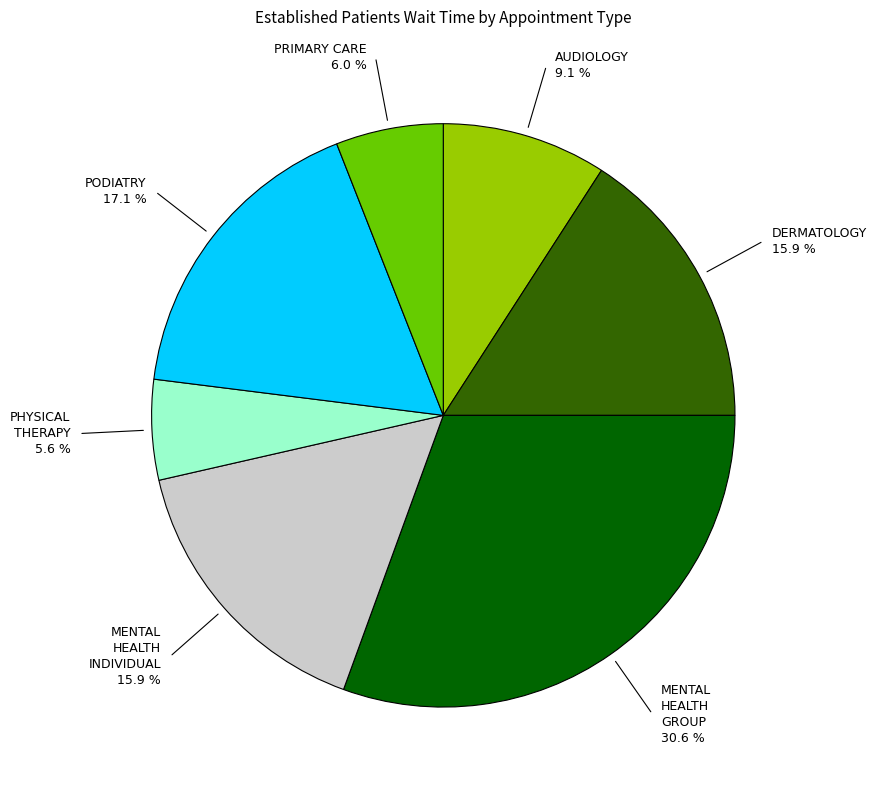

Is there a majority slice in this chart?

No